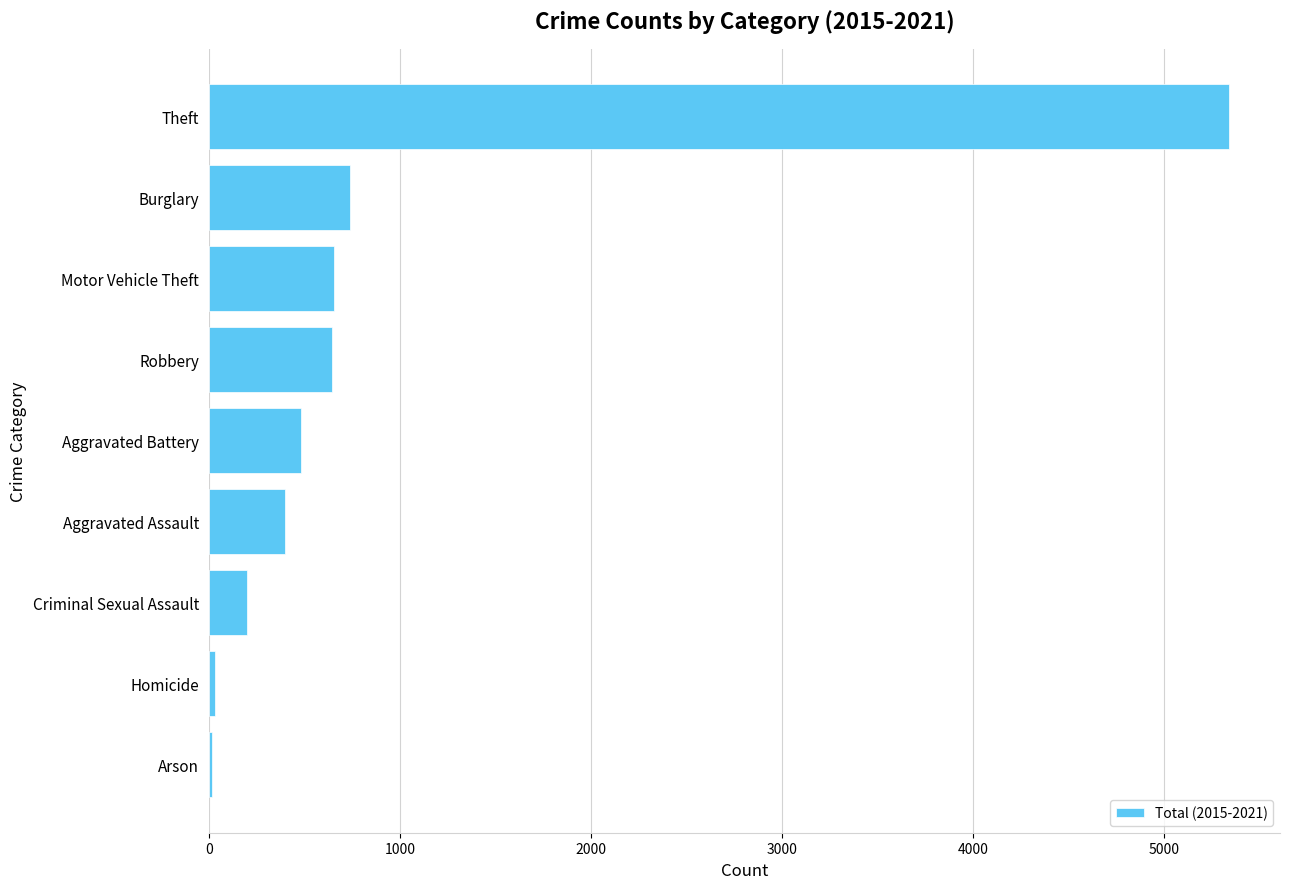

True or false: the data shows 184 at Aggravated Battery.

False